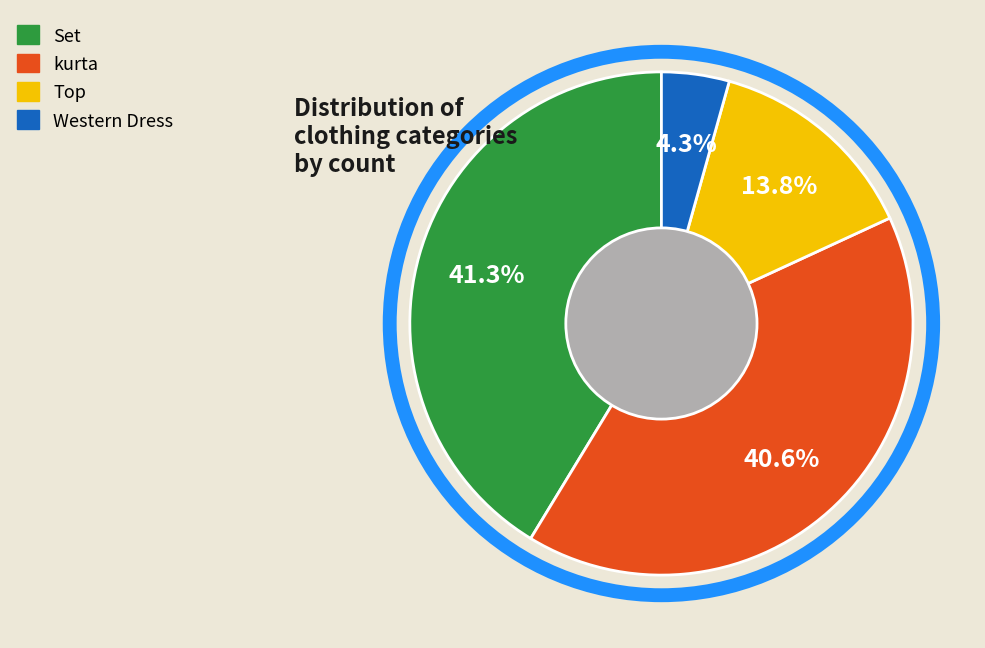

What percentage is the kurta slice, to the nearest percent?

41%